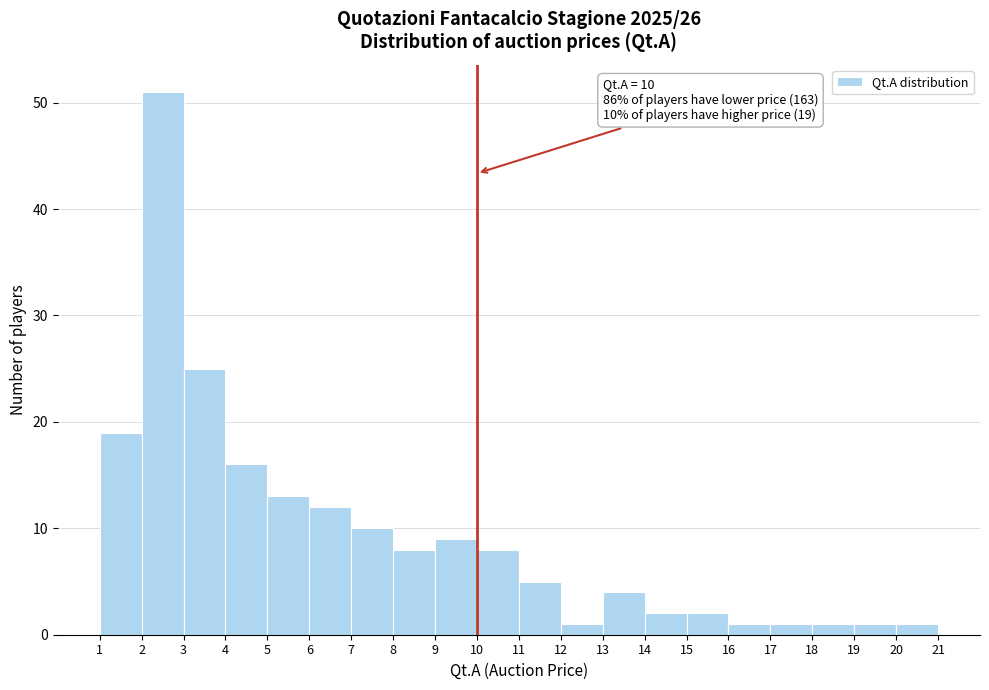

Over which range of the x-axis is the bar tallest?

2 to 3